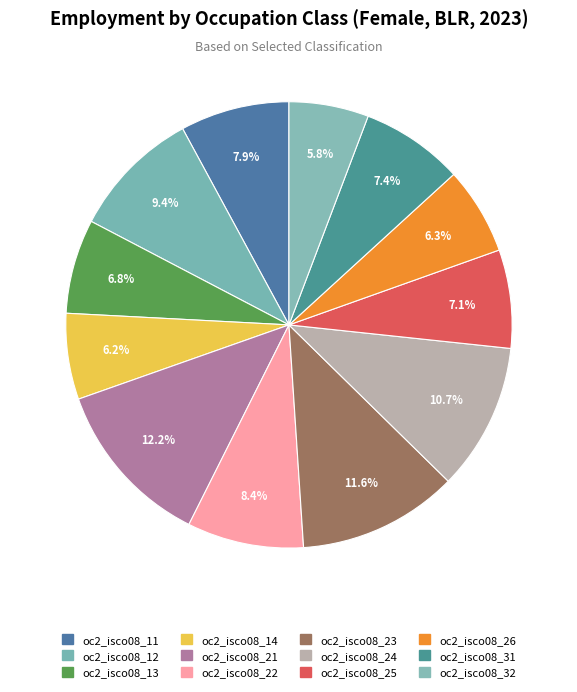

Combined, do oc2_isco08_31 and oc2_isco08_26 account for over 50%?

No